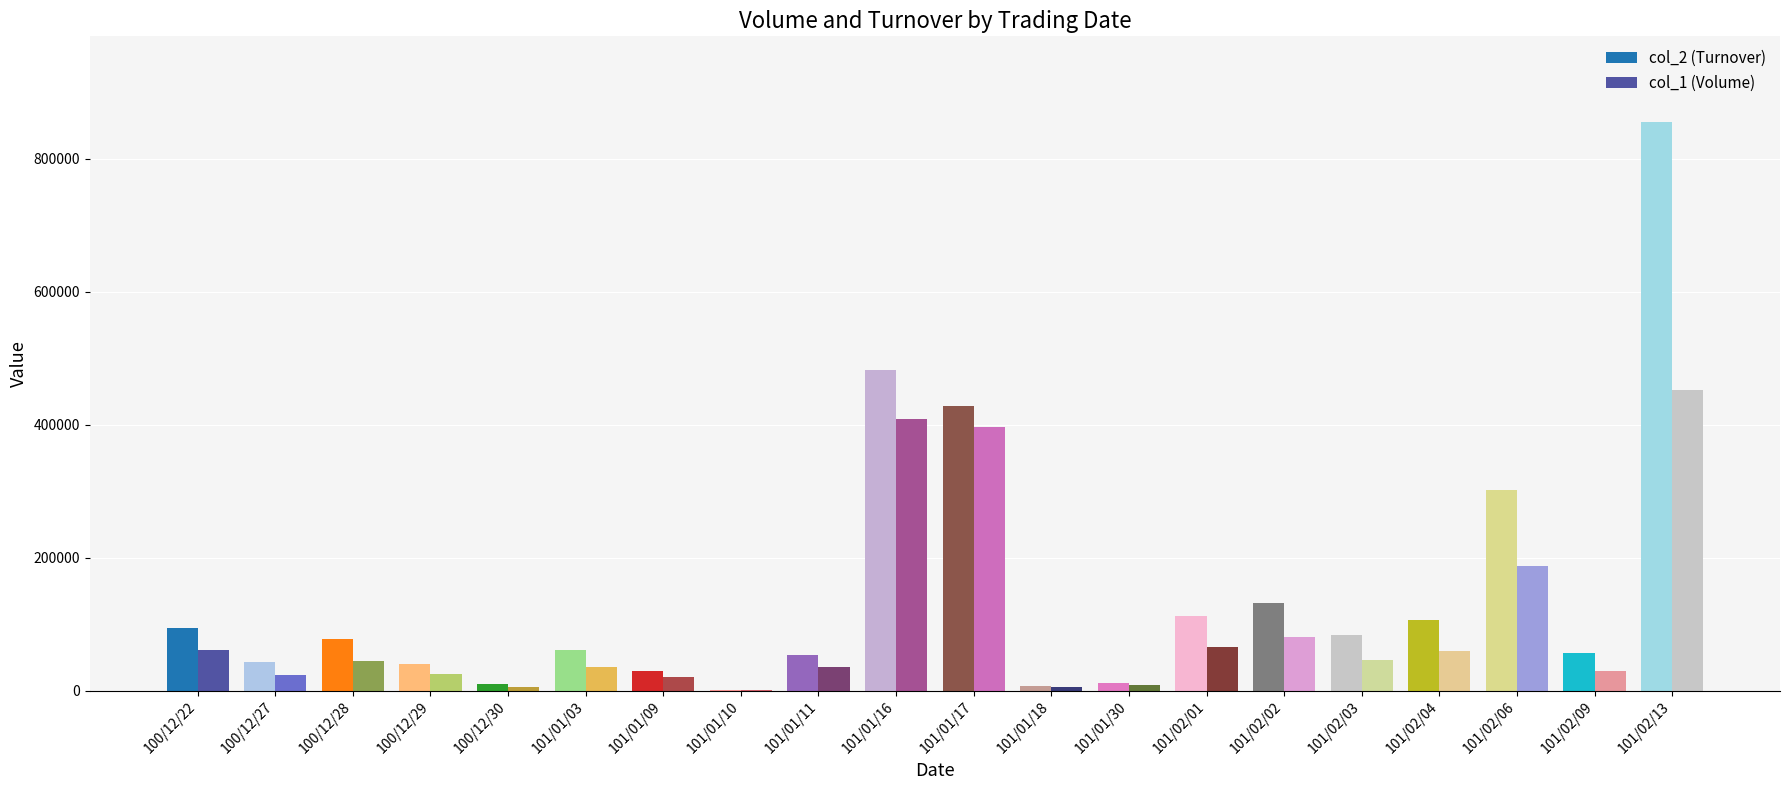

Count the number of categories in the chart.

20